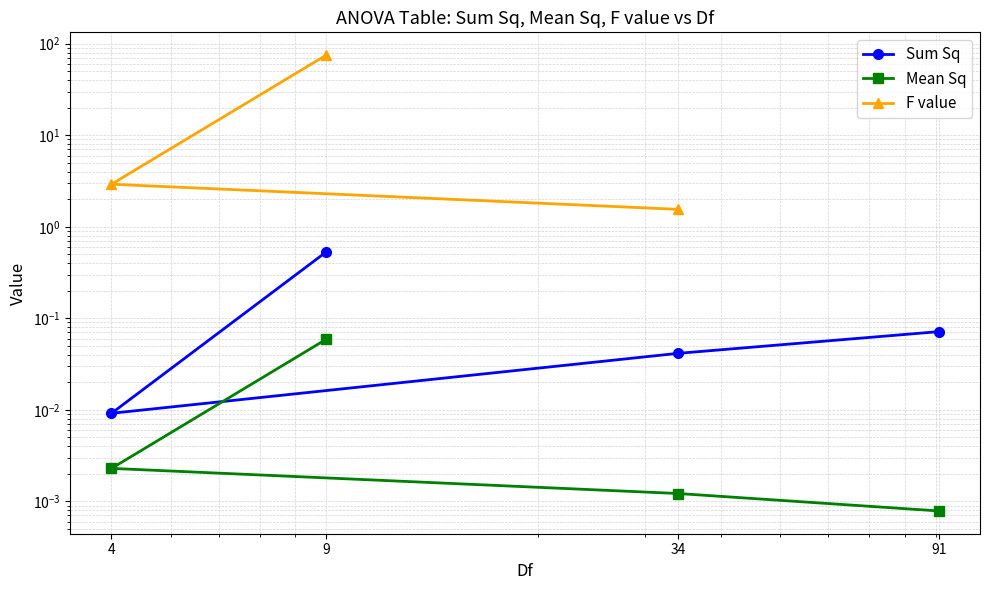

Is it true that Mean Sq equals 0.0 at 4?

False